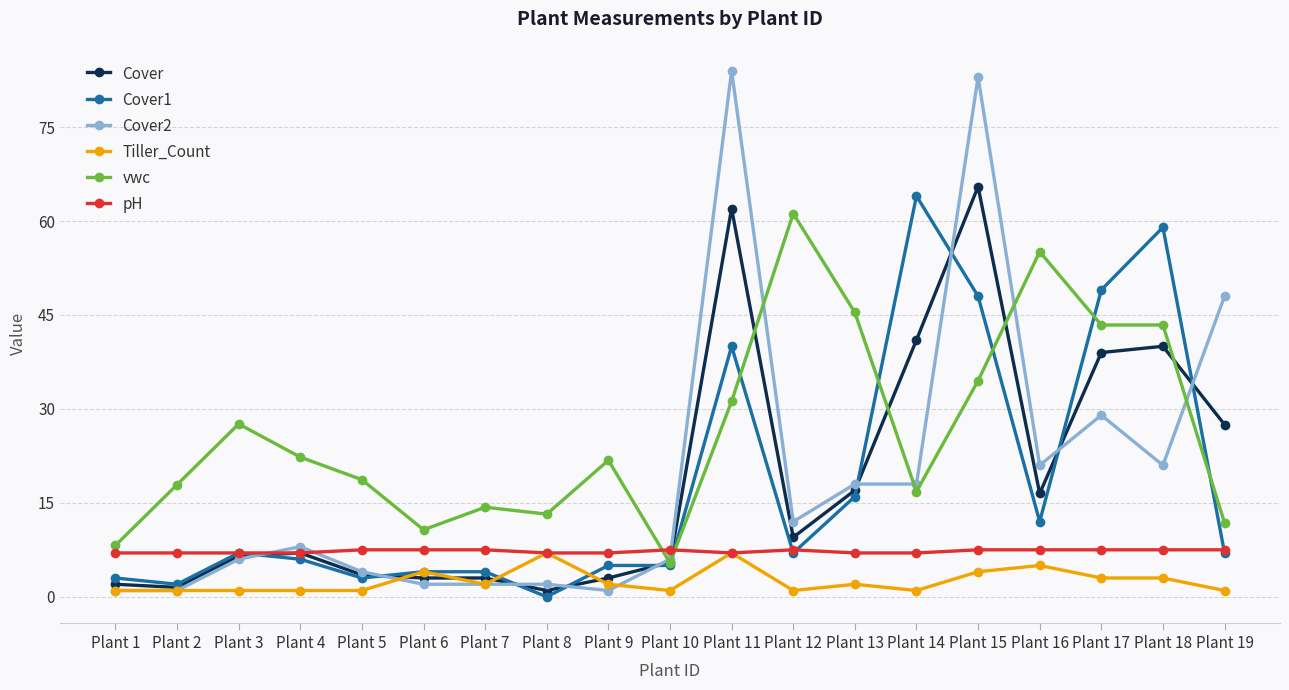

Which series has the widest spread of values?

Cover2